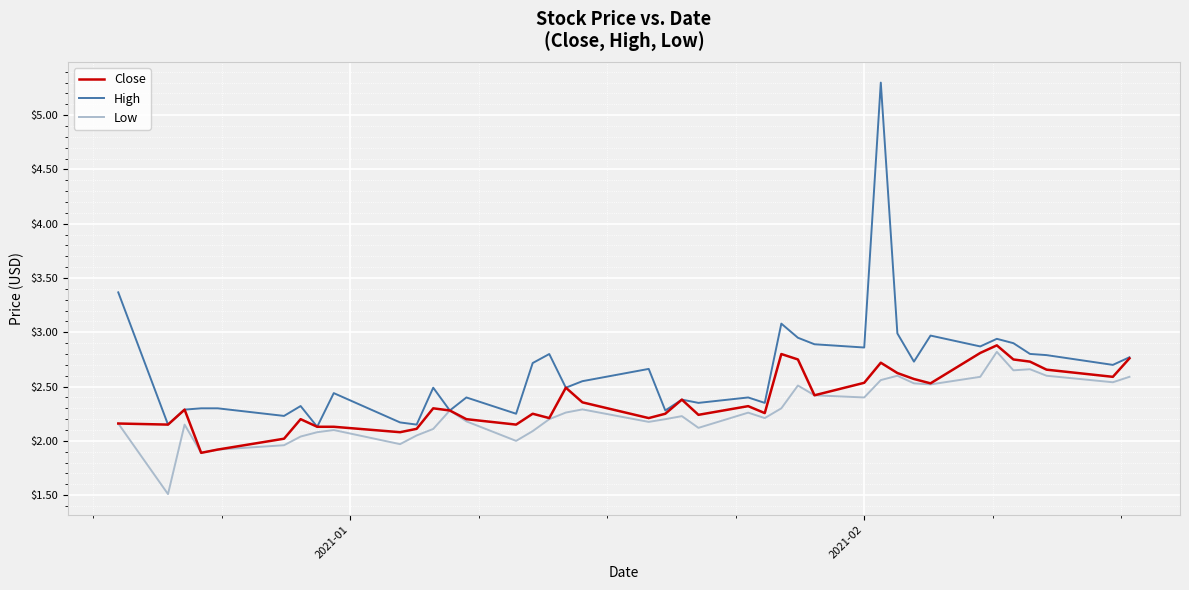

Which series has the largest total across all categories?

High